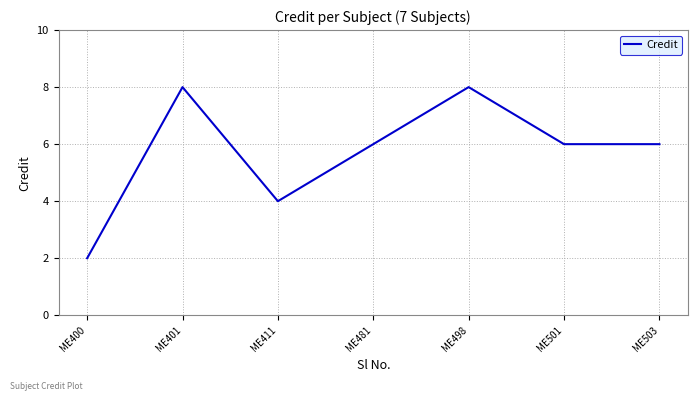

Reading right to left, extract all data points from this chart.

ME503=6	ME501=6	ME498=8	ME481=6	ME411=4	ME401=8	ME400=2